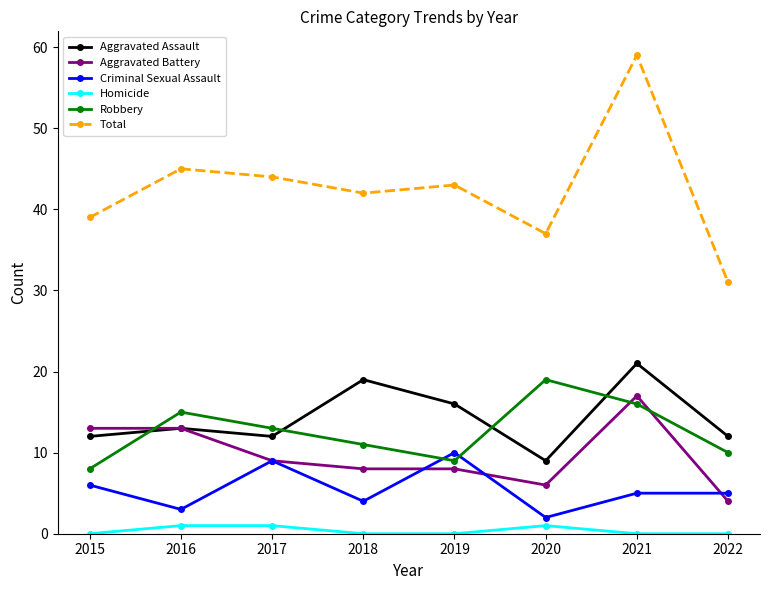

Which category has the highest value across all series?

2021